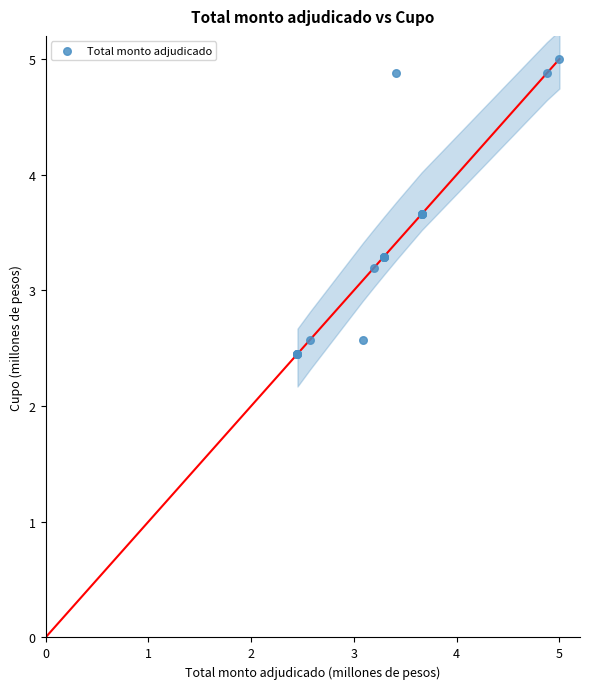

What Y value in the scatter plot is closest to 3?

3.2